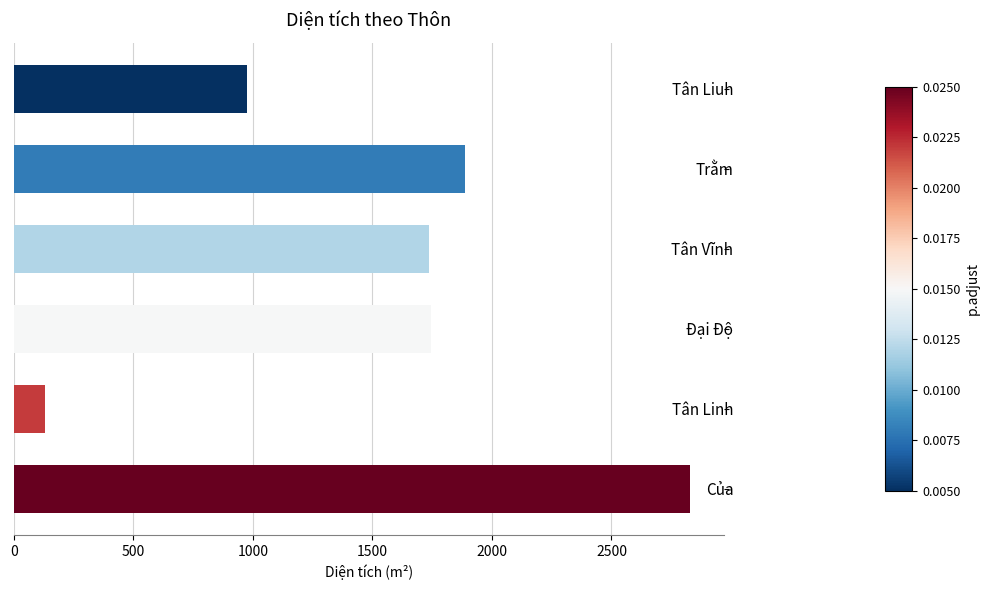

What is the maximum value shown in the chart?

2828.0